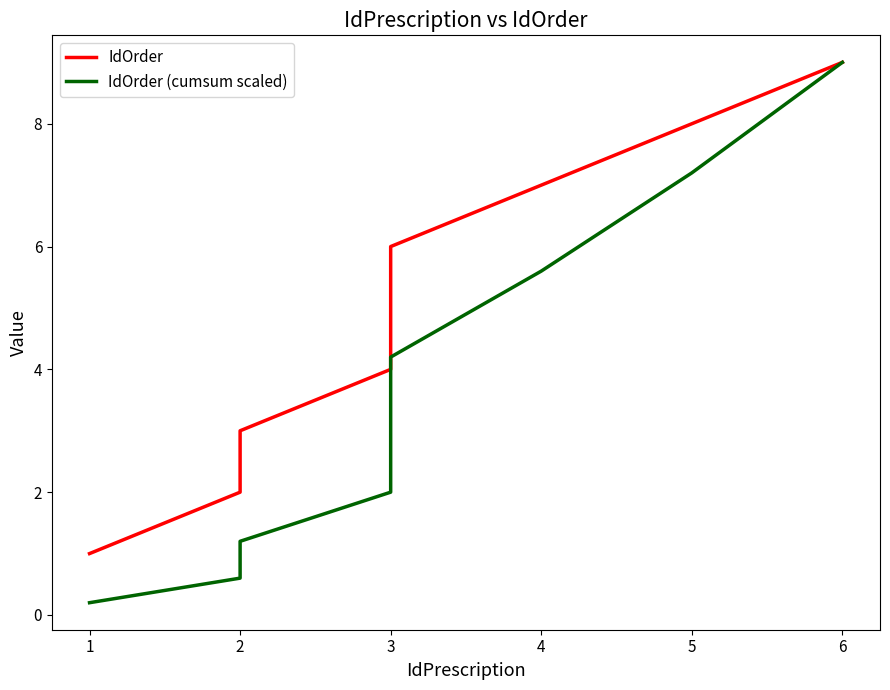

Between 1 and 5, which series saw the biggest shift?

IdOrder